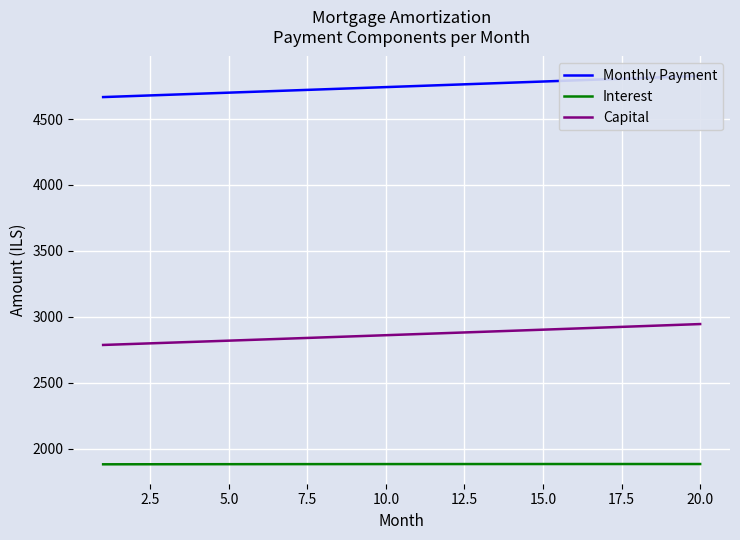

True or false: Monthly Payment has more than 2 interior local peaks.

False